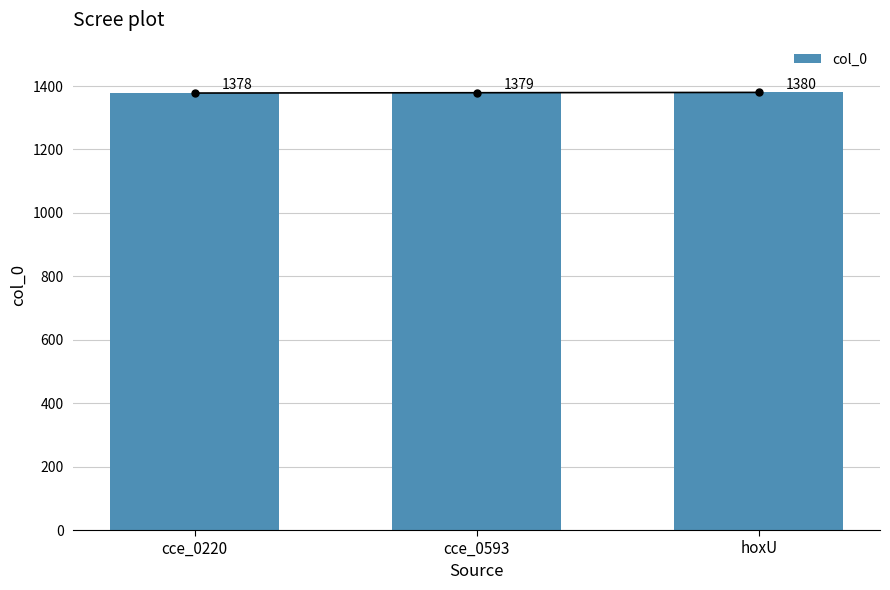

Count the number of values greater than 1379.

1